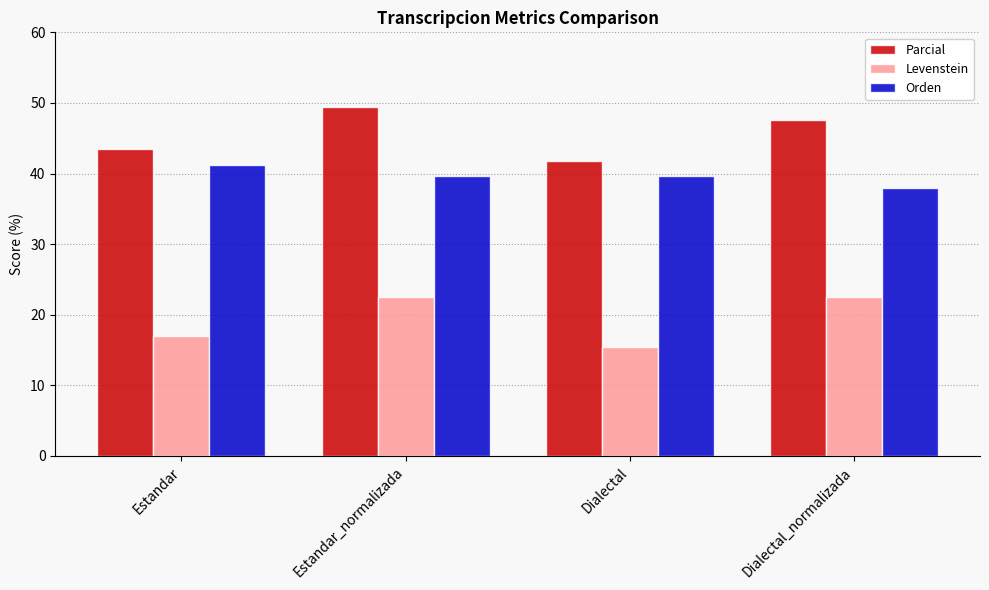

Which category has the lowest value across all series?

Dialectal